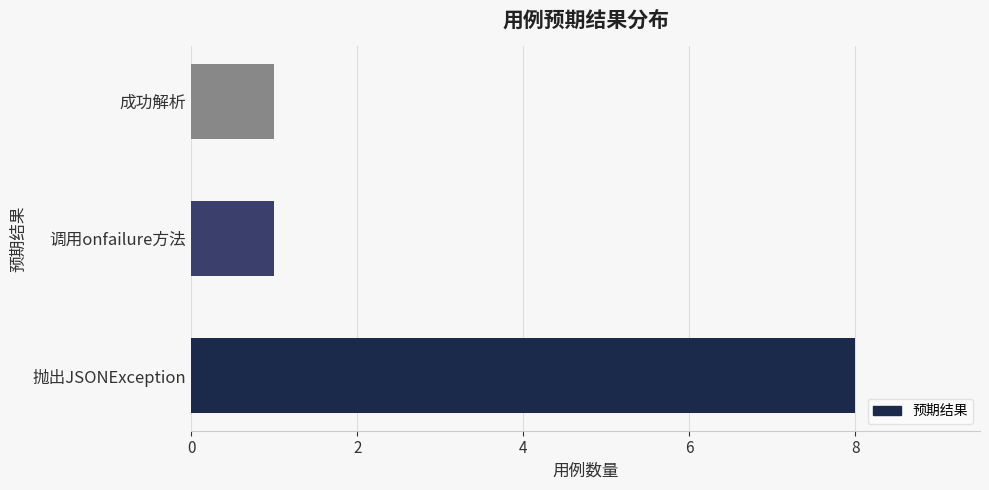

How many values are between 1 and 8?

3